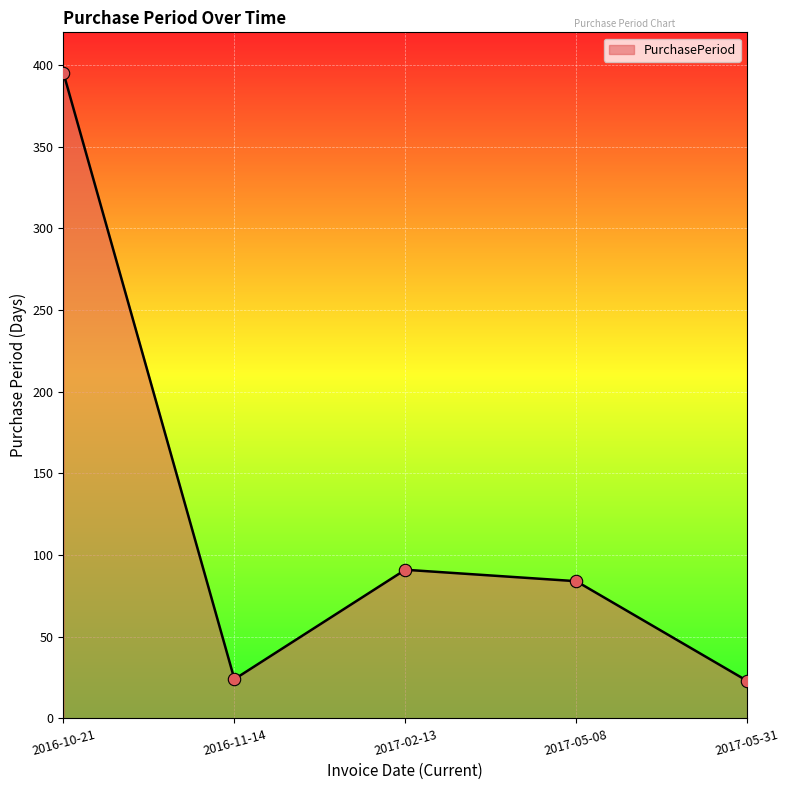

What is the change in value from 2016-11-14 to 2017-02-13?

+67